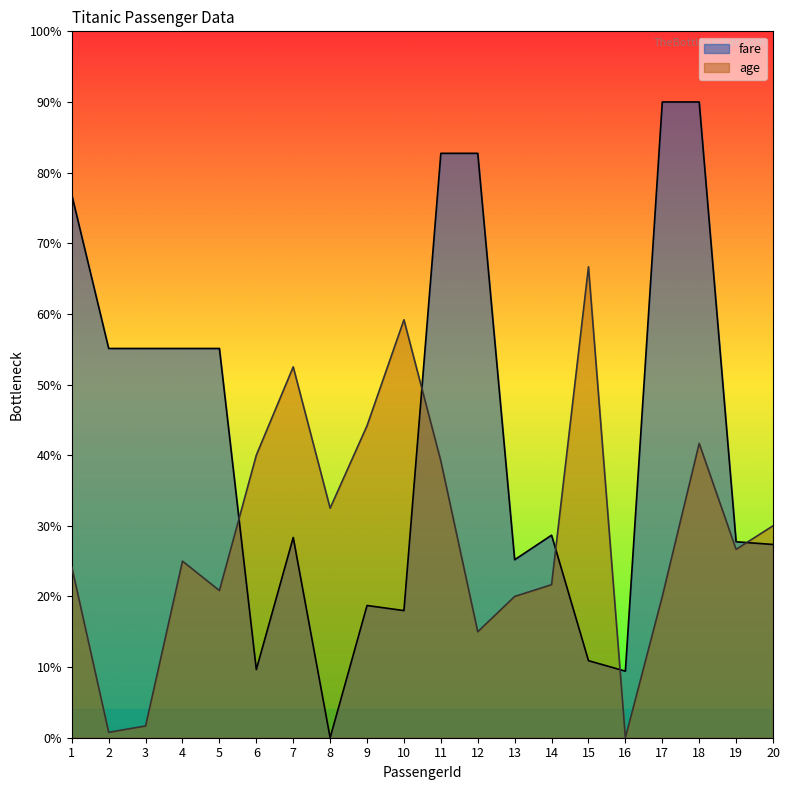

Reading right to left, list all the values displayed in this chart.

fare: 20=82.1	19=83.2	18=270.0	17=270.0	16=28.3	15=32.7	14=86.0	13=75.6	12=248.2	11=248.2	10=54.0	9=56.2	8=0.0	7=85.0	6=29.0	5=165.3	4=165.3	3=165.3	2=165.3	1=230.5
age: 20=90.0	19=80.0	18=125.0	17=60.0	16=0.0	15=200.0	14=65.0	13=60.0	12=45.0	11=117.5	10=177.5	9=132.5	8=97.5	7=157.5	6=120.0	5=62.5	4=75.0	3=5.0	2=2.3	1=72.5